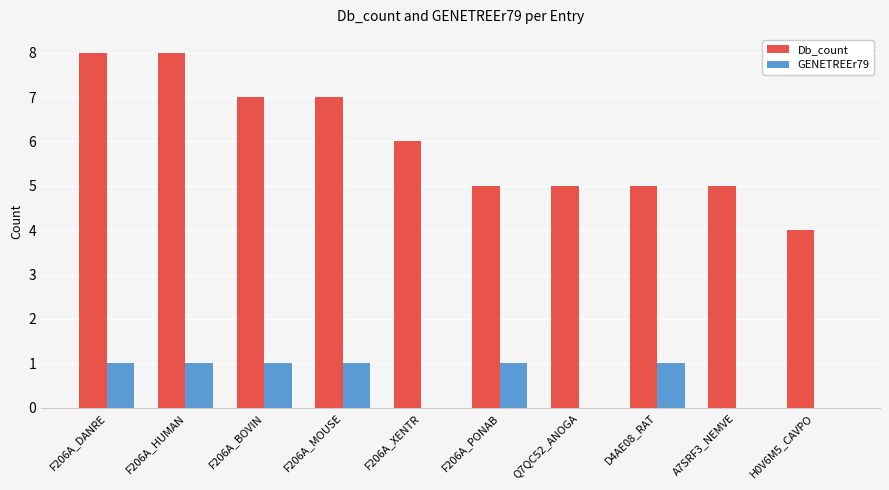

Which series has the widest spread of values?

Db_count